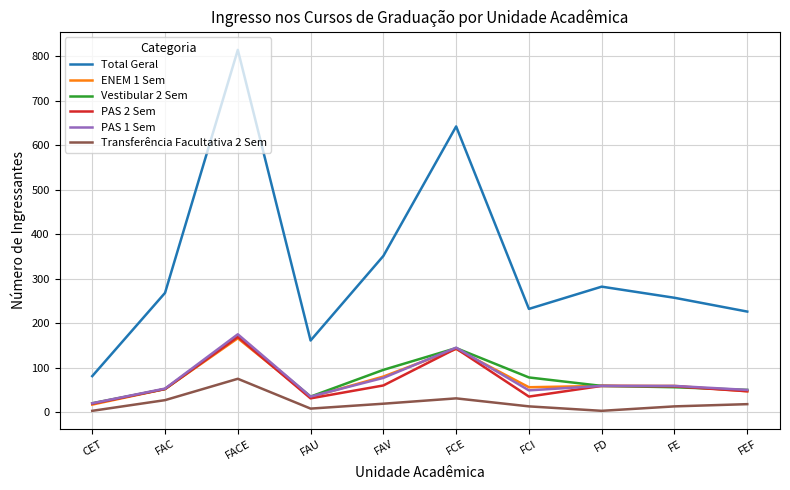

The value of Vestibular 2 Sem at FAV is 52. True or false?

False